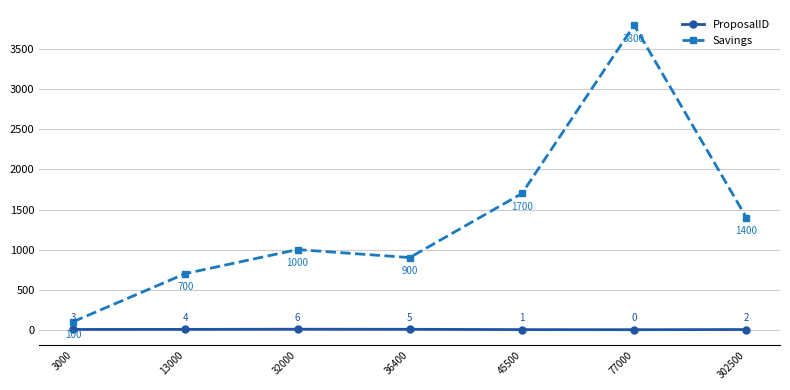

List the series in order of their overall mean, lowest first.

ProposalID, Savings